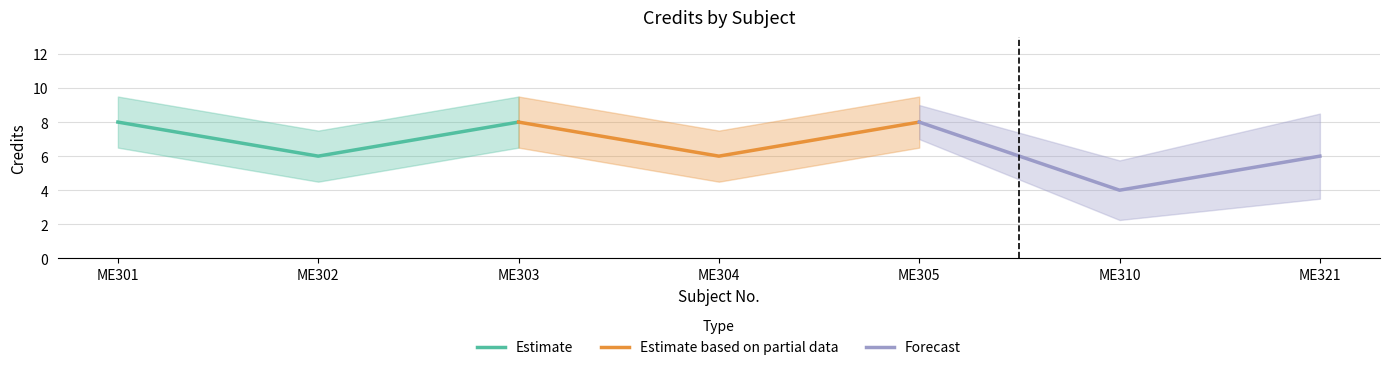

What is the lowest value of the Estimate based on partial data series?

6